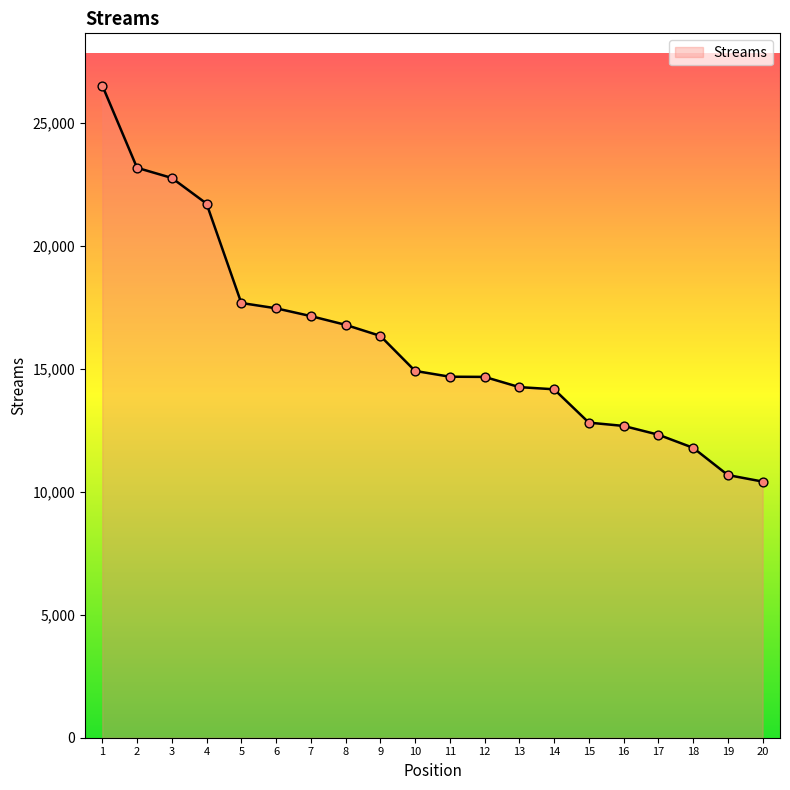

What is the change in value from 3 to 17?

-10436